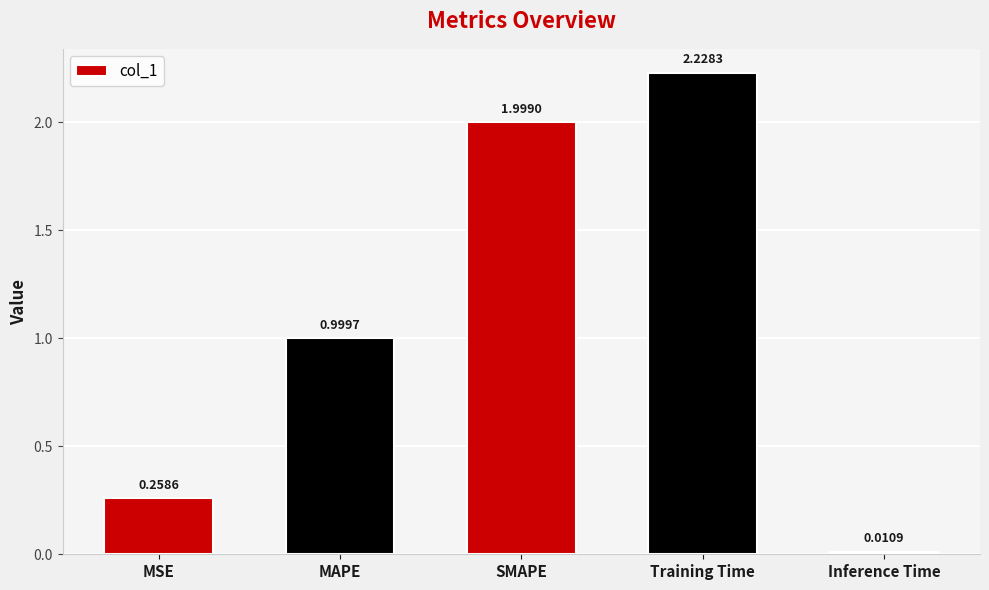

What is the sum of all values?

5.5